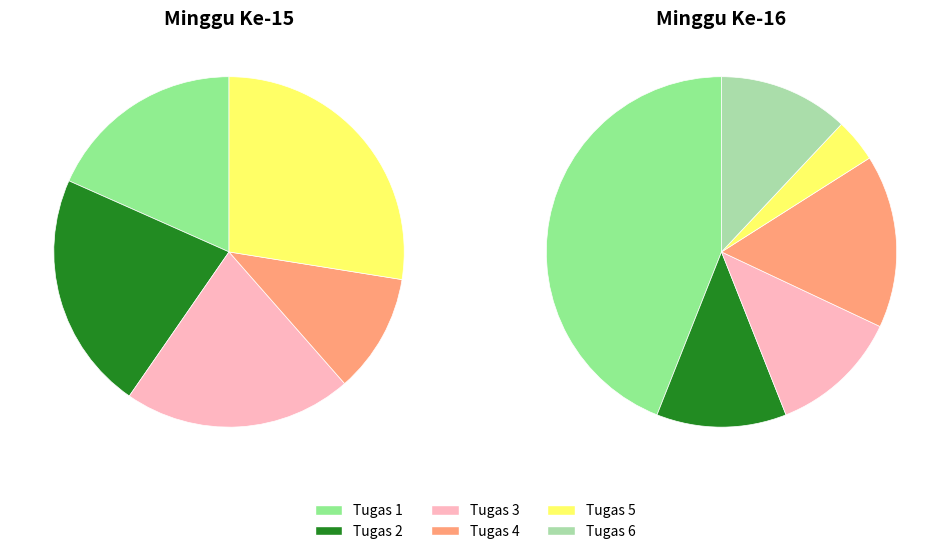

What percentage is the Tugas 2 (BINDO8) slice, to the nearest percent?

22%